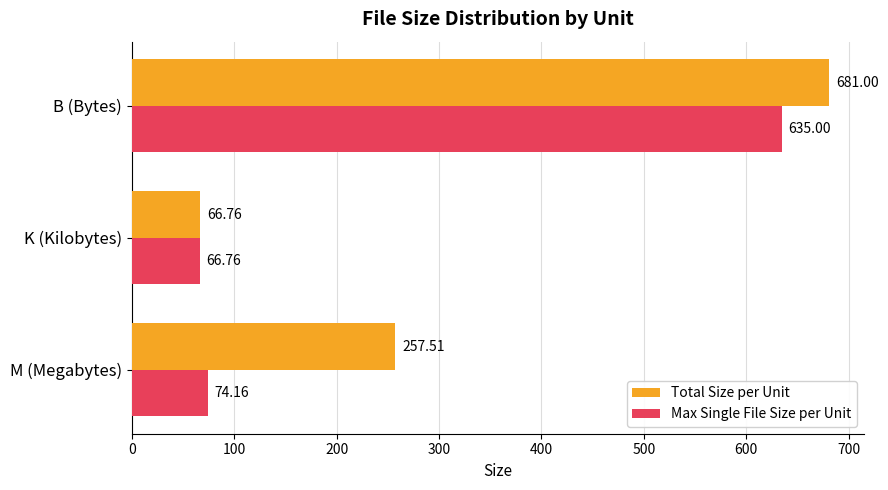

At which label does Total Size per Unit reach its minimum?

K (Kilobytes)